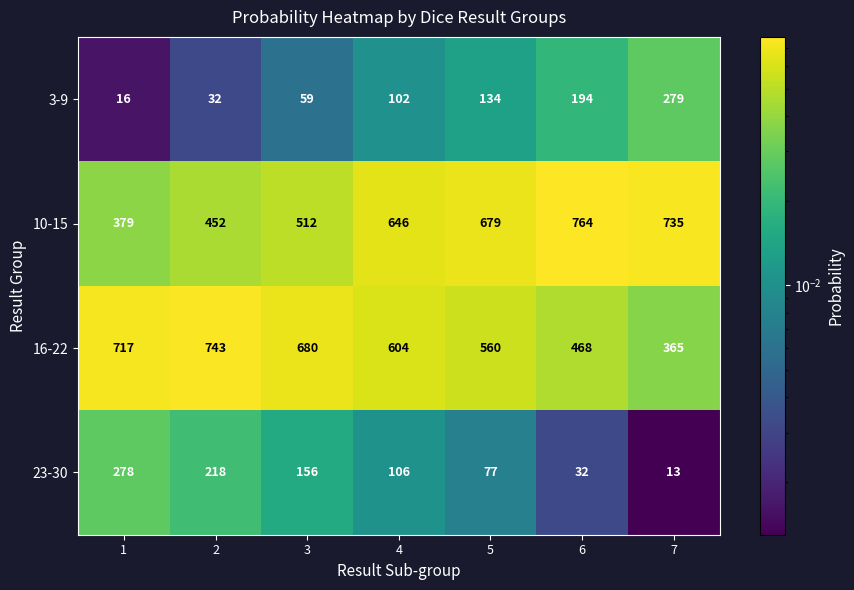

How many distinct data groups are displayed?

4